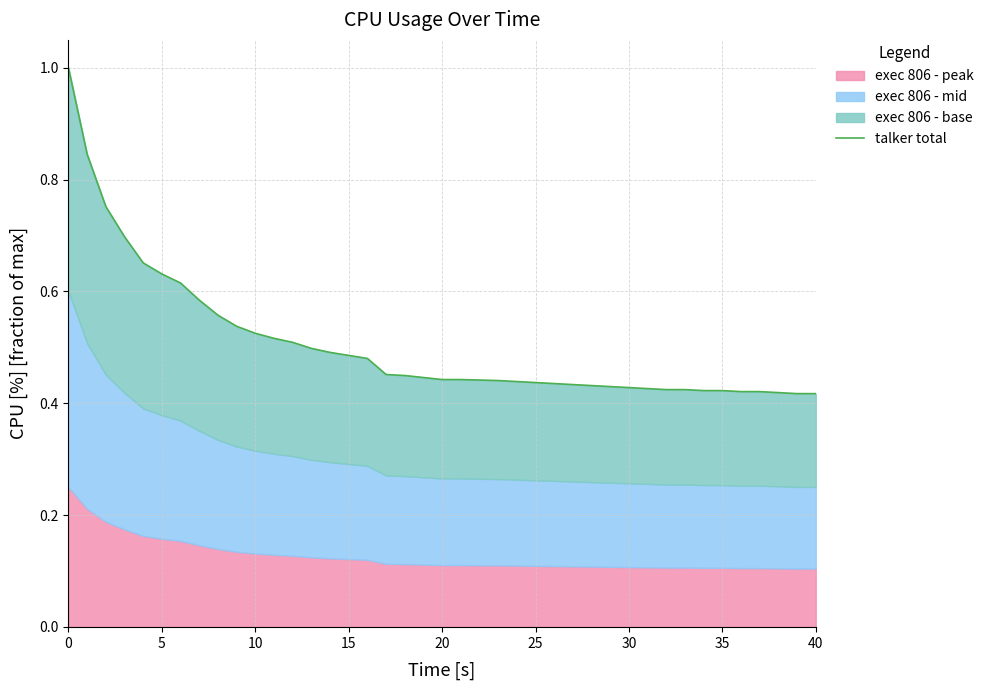

What is the average value?

0.5